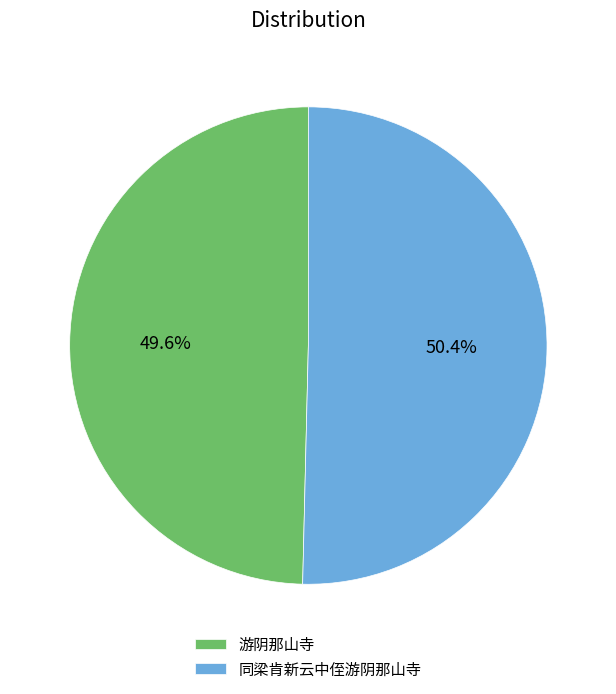

Combined, what portion of the pie is 游阴那山寺 and 同梁肯新云中侄游阴那山寺?

100.0%